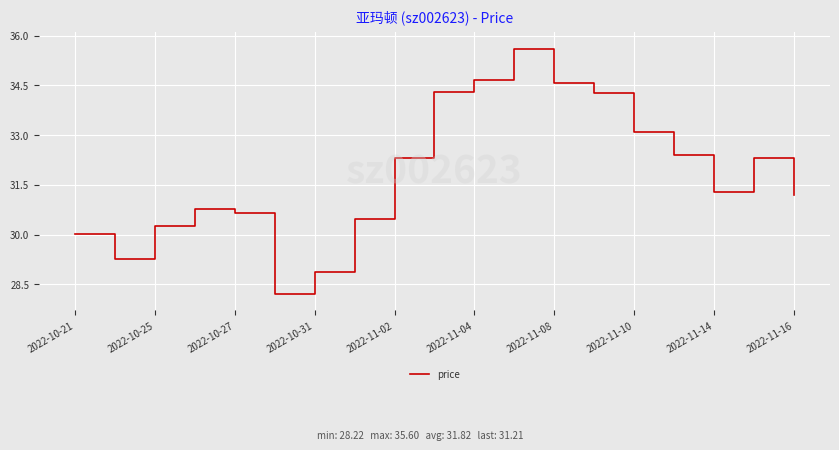

What is the smallest value displayed?

28.2